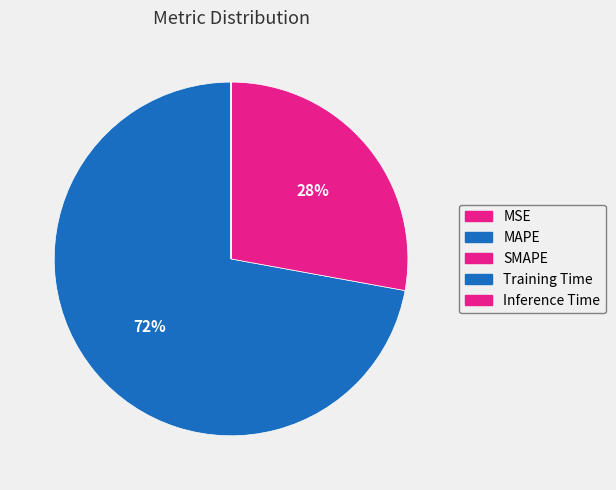

Which has a higher value, MAPE or MSE?

MAPE